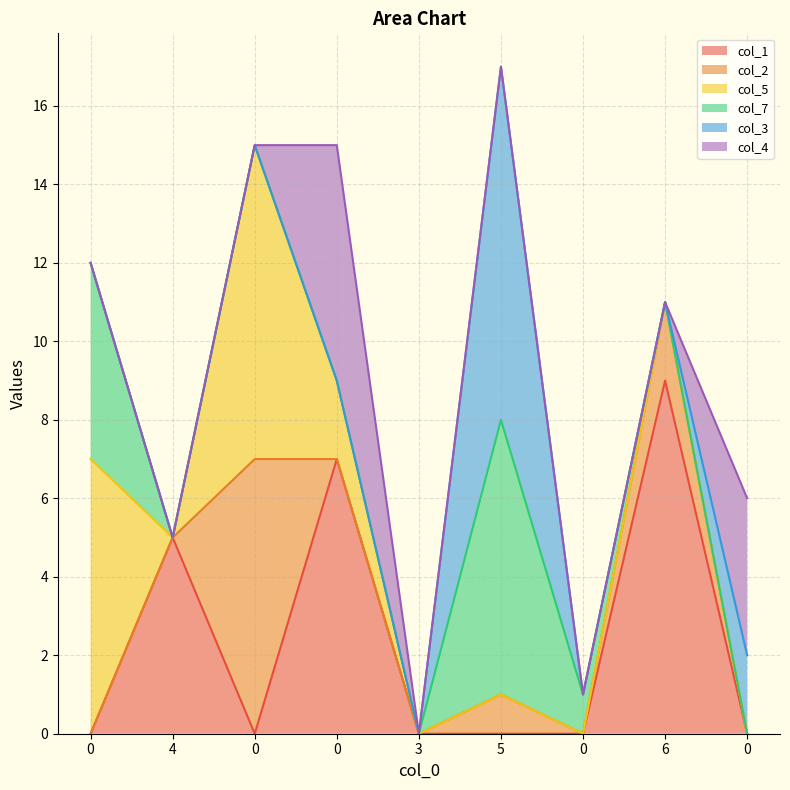

True or false: col_2 and col_5 intersect in this chart.

False